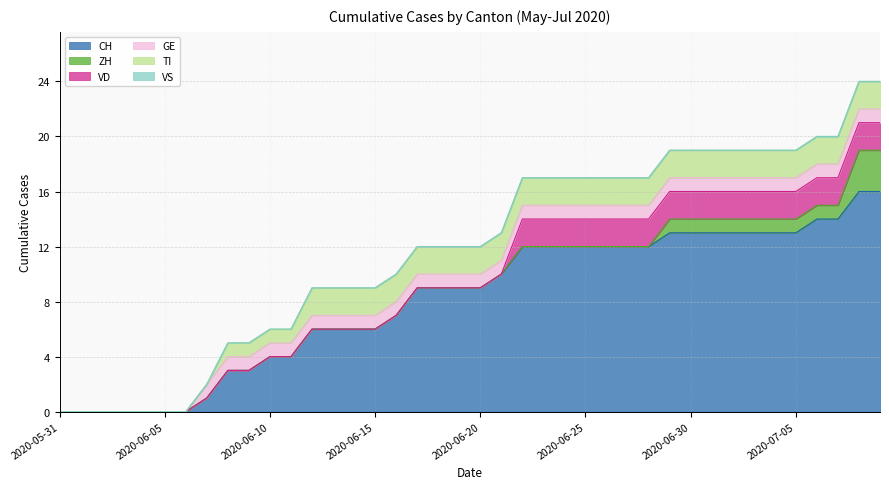

How many data points in CH are less than 9?

17